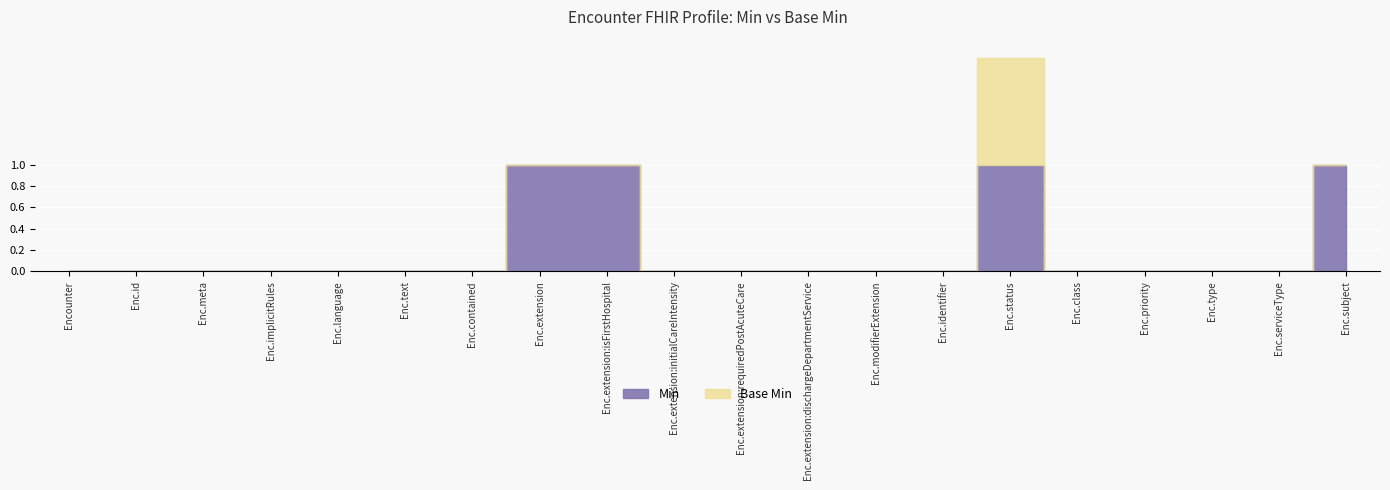

How many positive values does the Min series have?

4